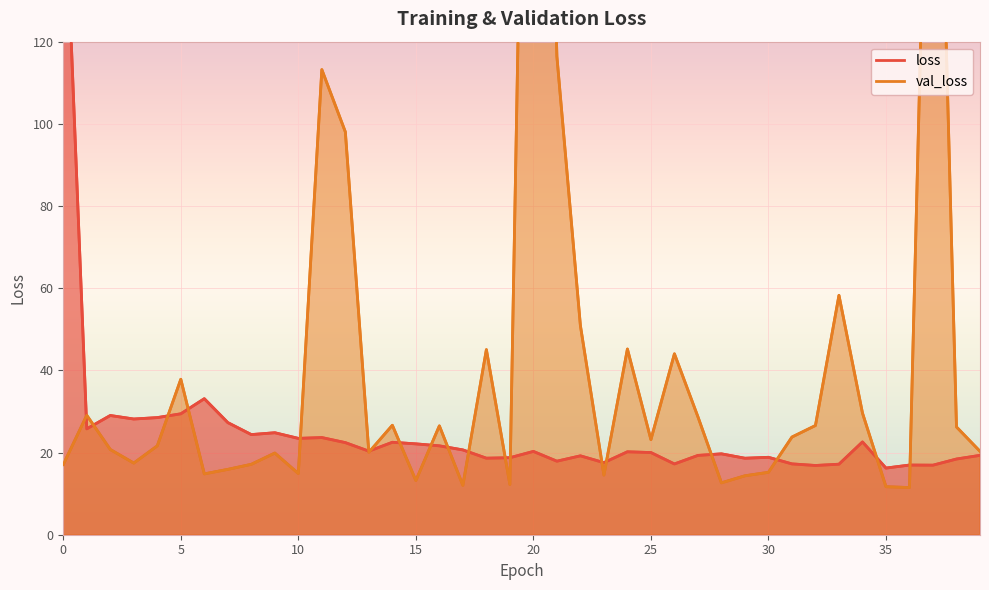

At which category does val_loss reach its first local peak?

5